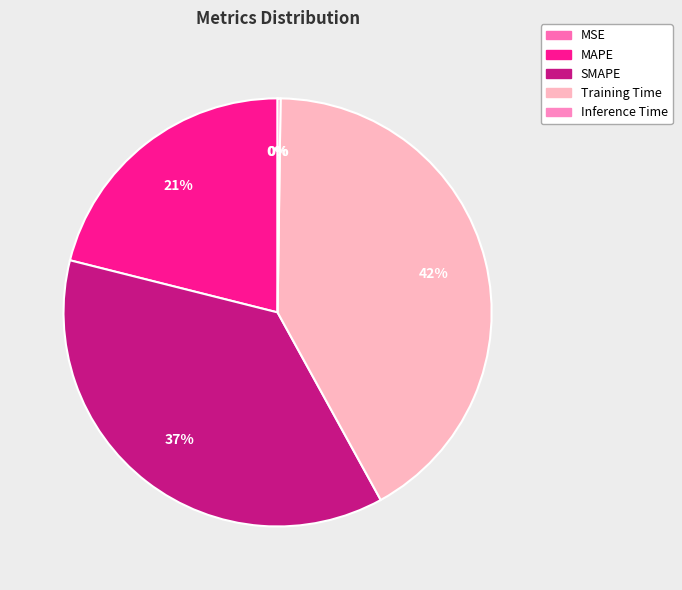

What is the largest slice in the pie chart?

Training Time